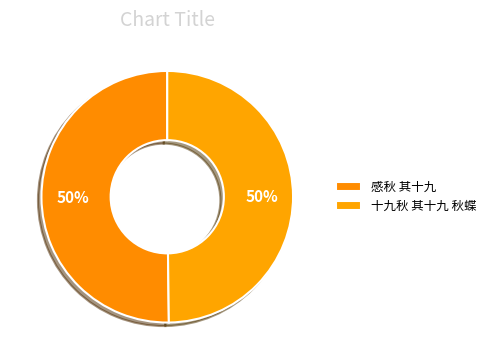

How many segments does this pie chart have?

2